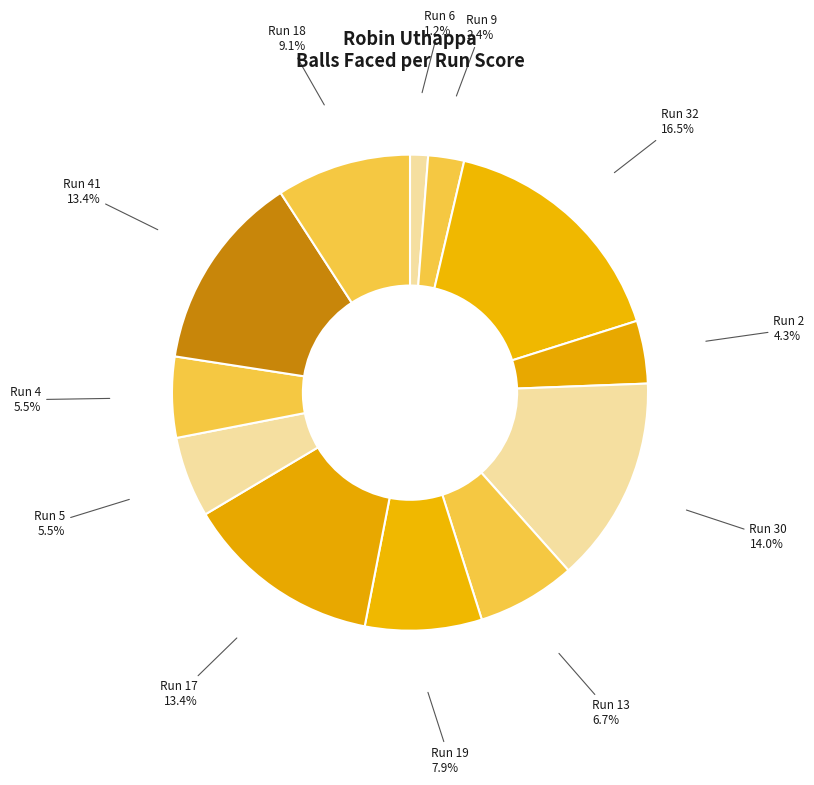

Approximately how many times larger is the value at Run 13 compared to Run 18?

0.7